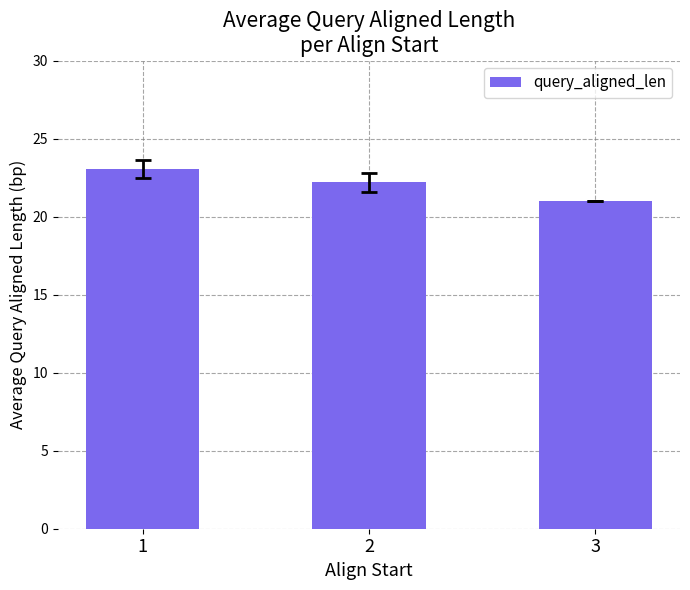

Read the value at 1.

23.1